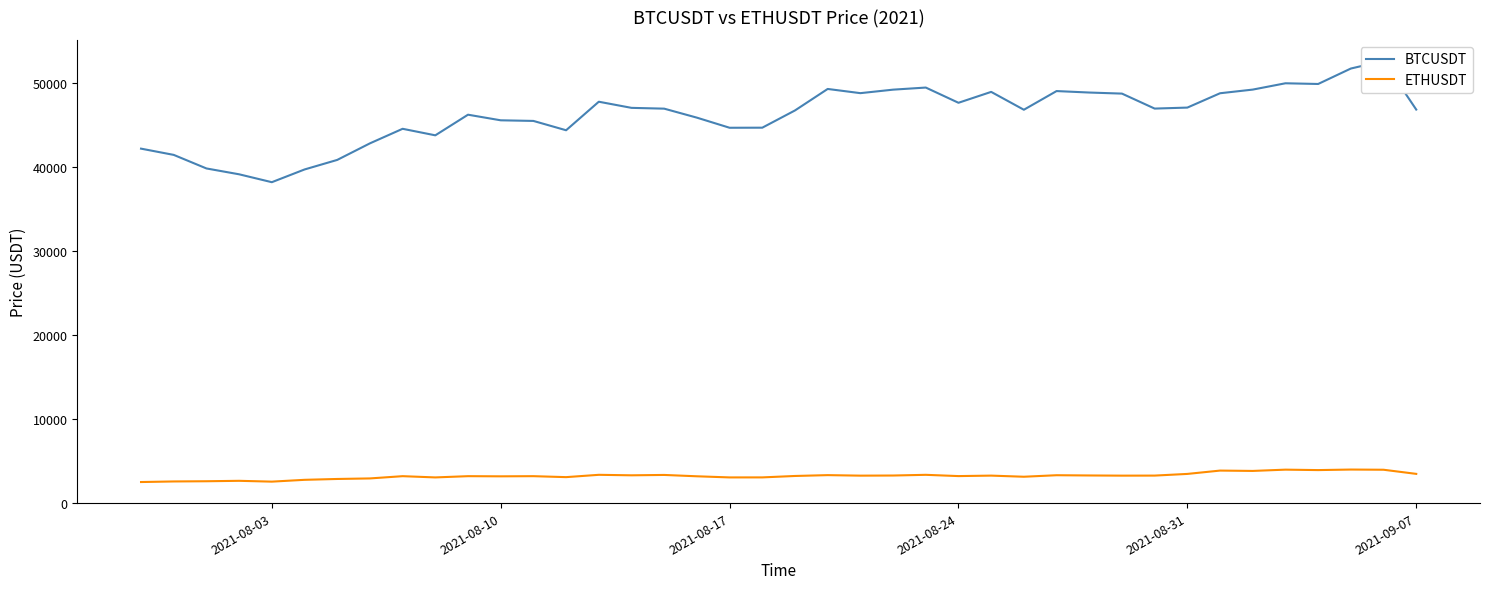

At how many categories does at least one series exceed 8429?

40